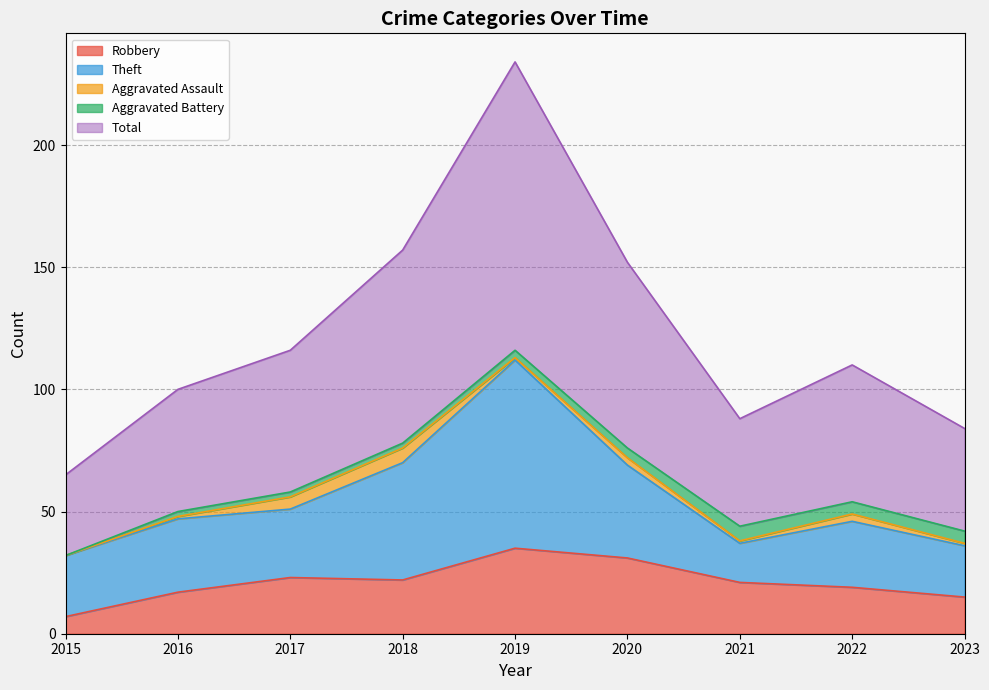

True or false: Robbery and Aggravated Battery cross at least once.

False